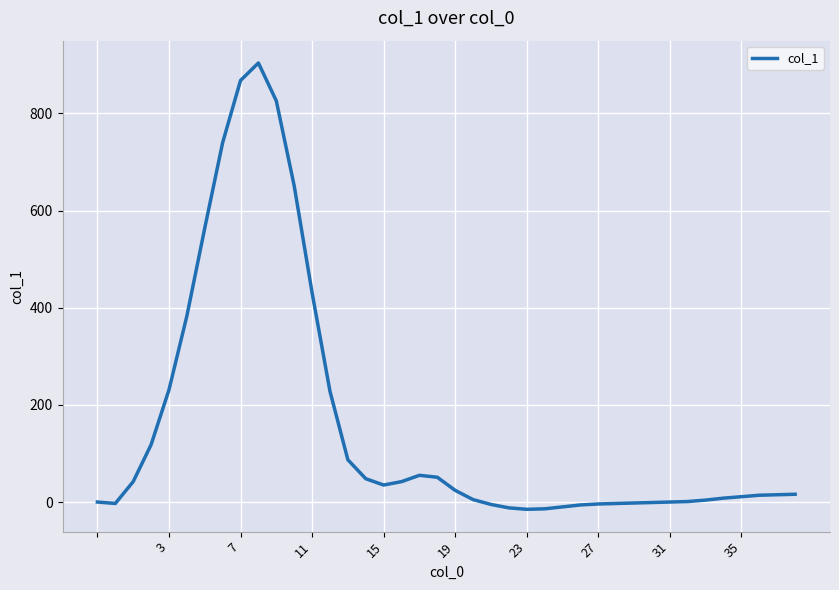

What is the greatest value displayed?

904